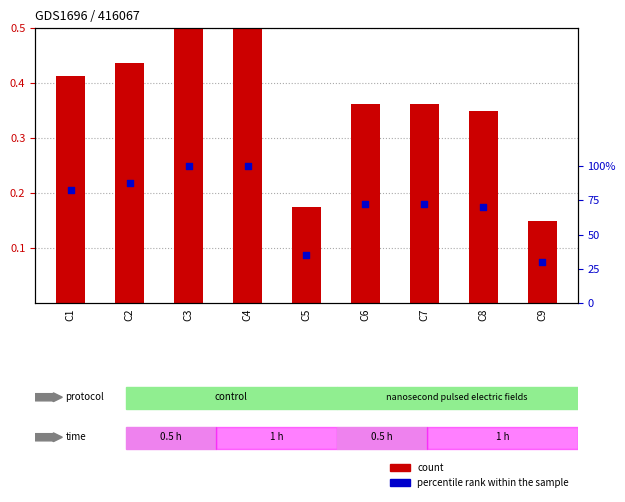

Which series has the widest spread of Y values?

count